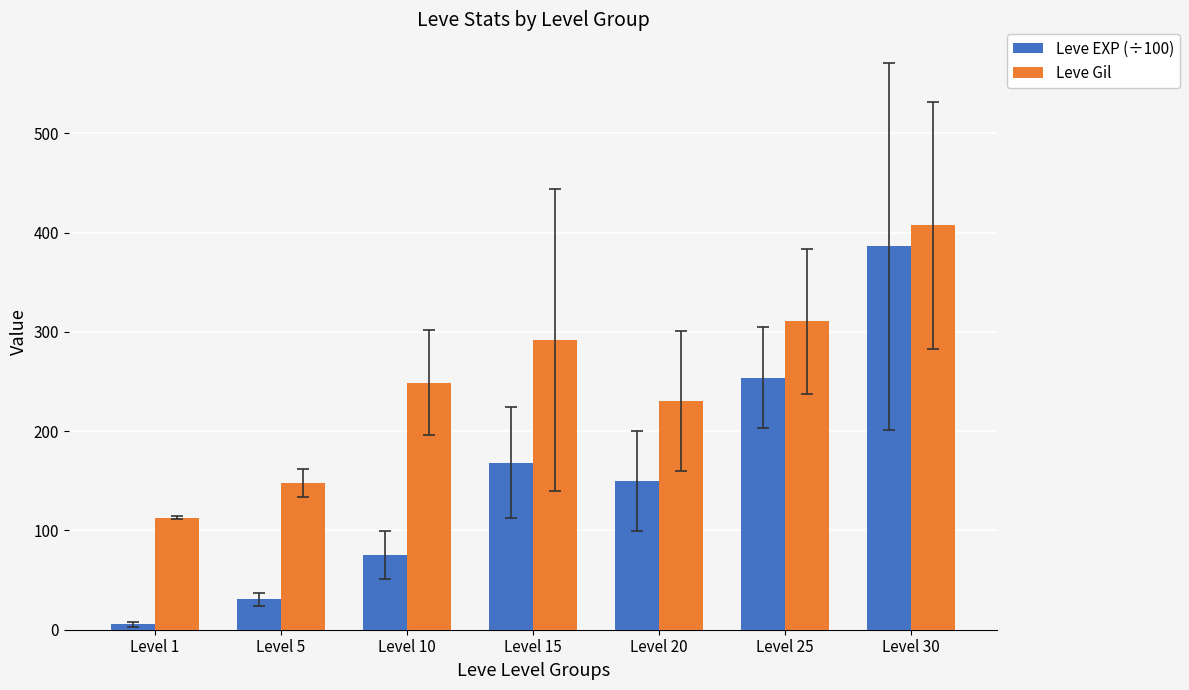

What are all the series names shown in the legend?

Leve EXP (÷100), Leve Gil